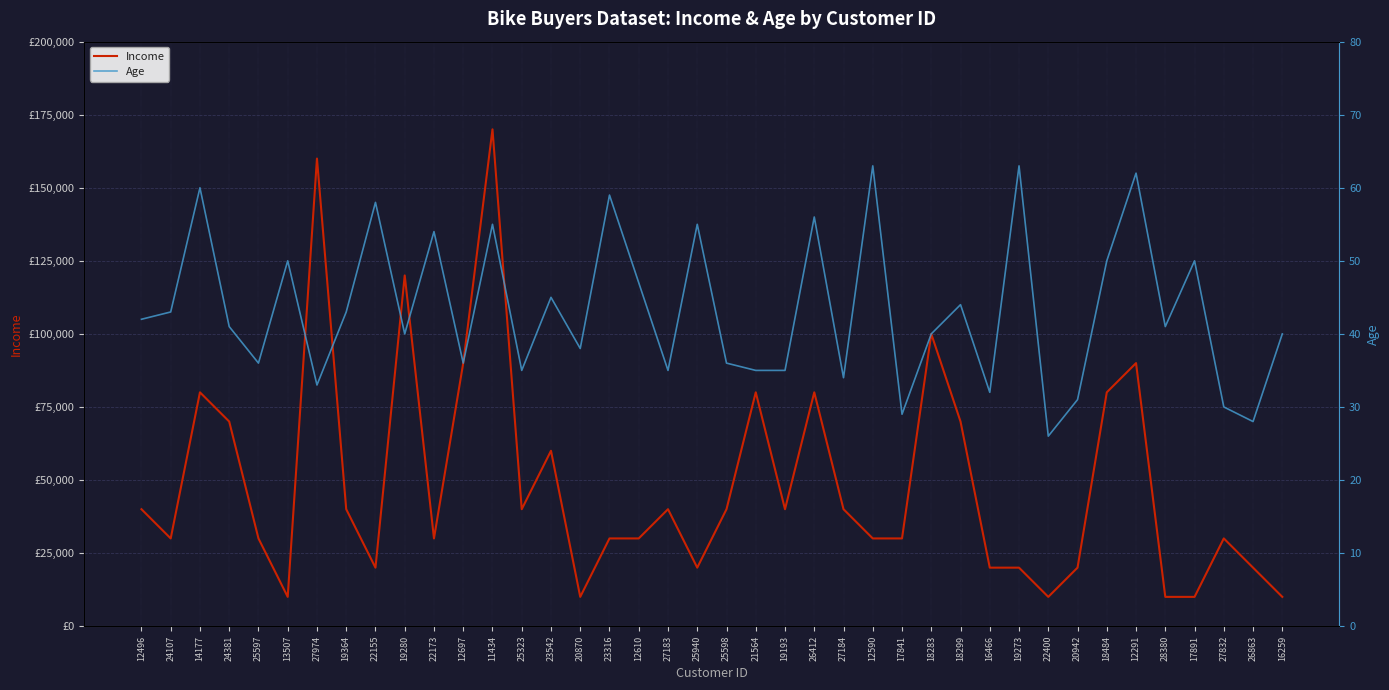

At which category does the chart reach its peak across all series?

11434